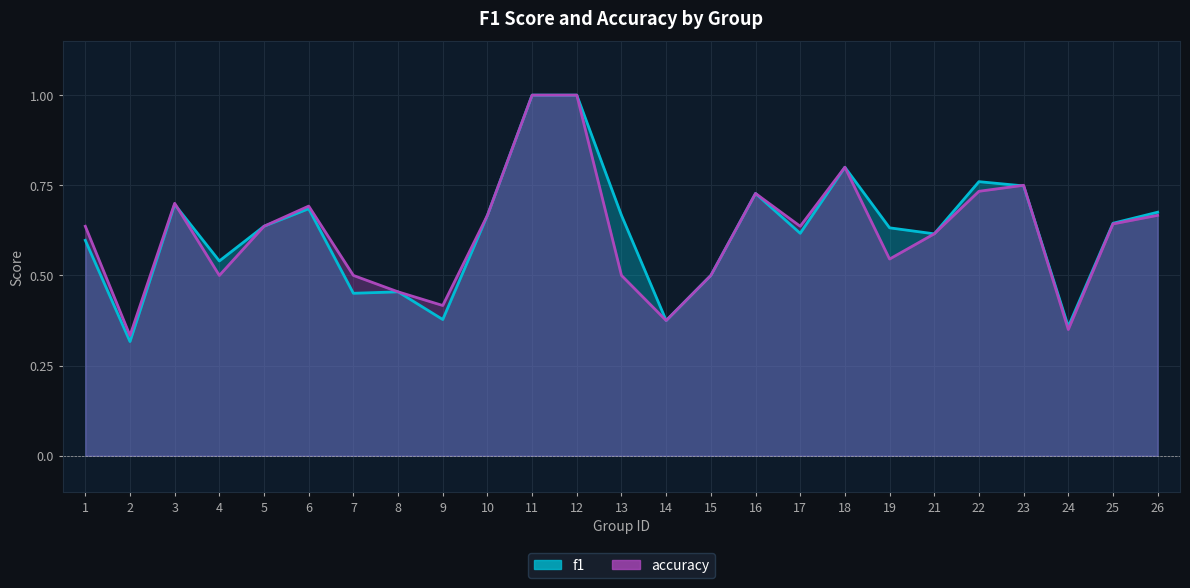

Which series ends up on top after the final intersection of accuracy and f1?

f1